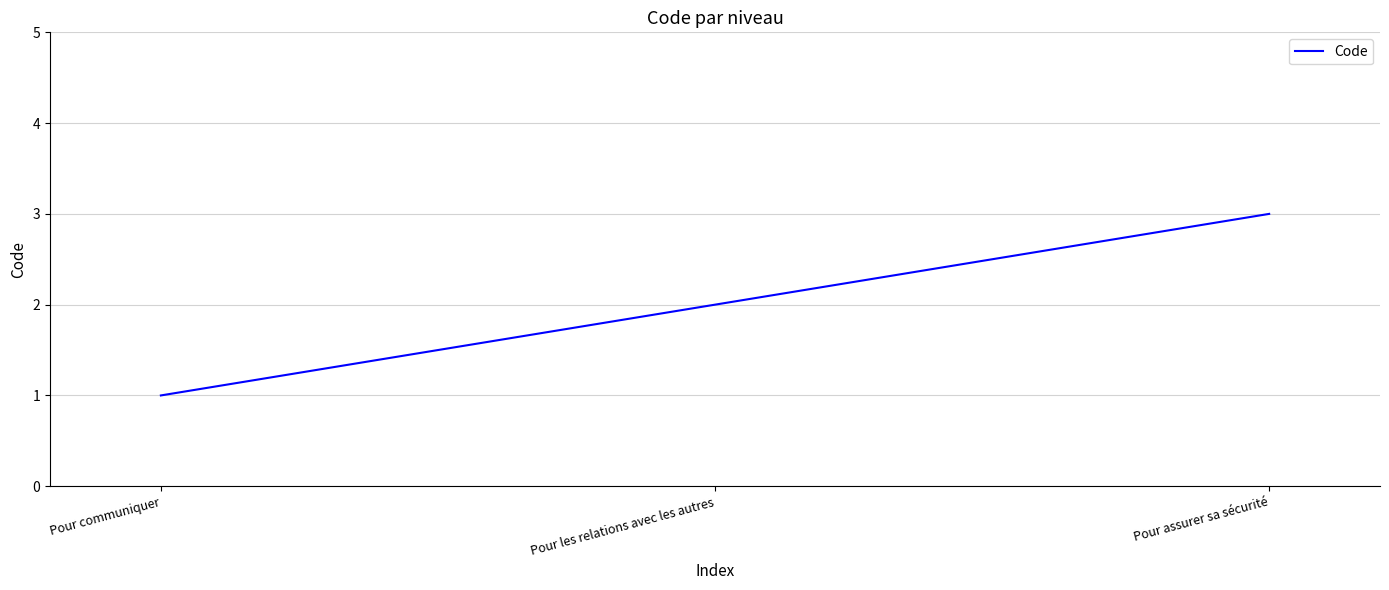

What is the approximate value at Pour communiquer?

1